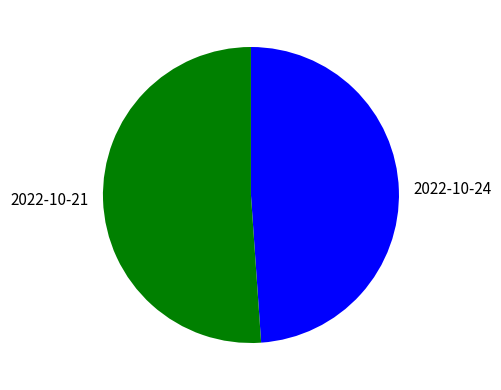

Is the sum of 2022-10-21 and 2022-10-24 greater than half?

Yes